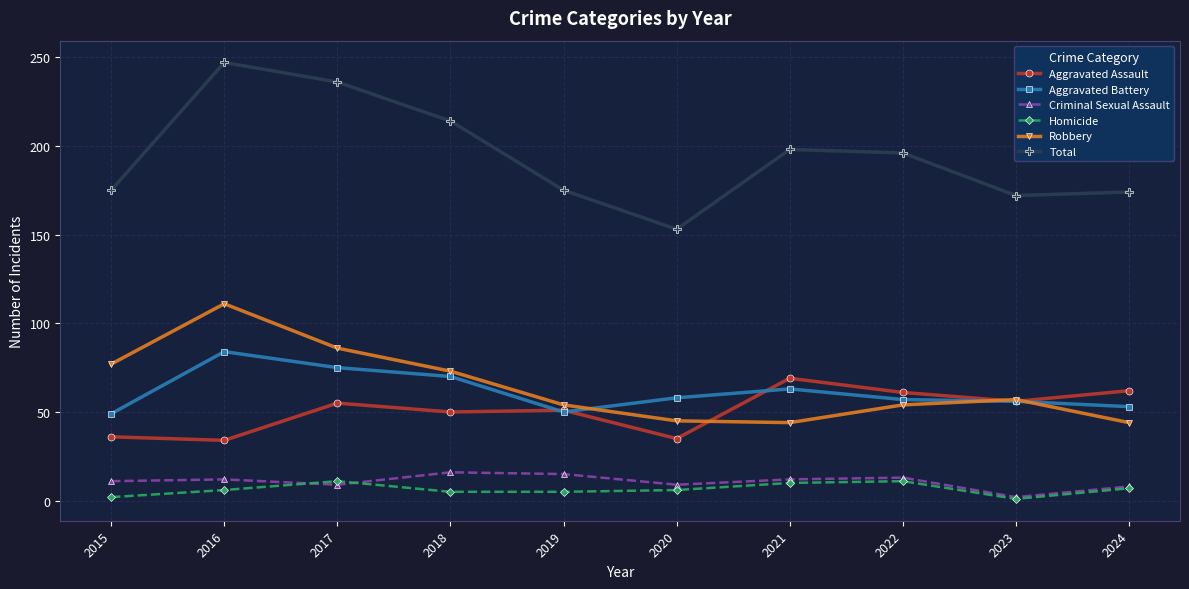

What is the highest value of the Homicide series?

11